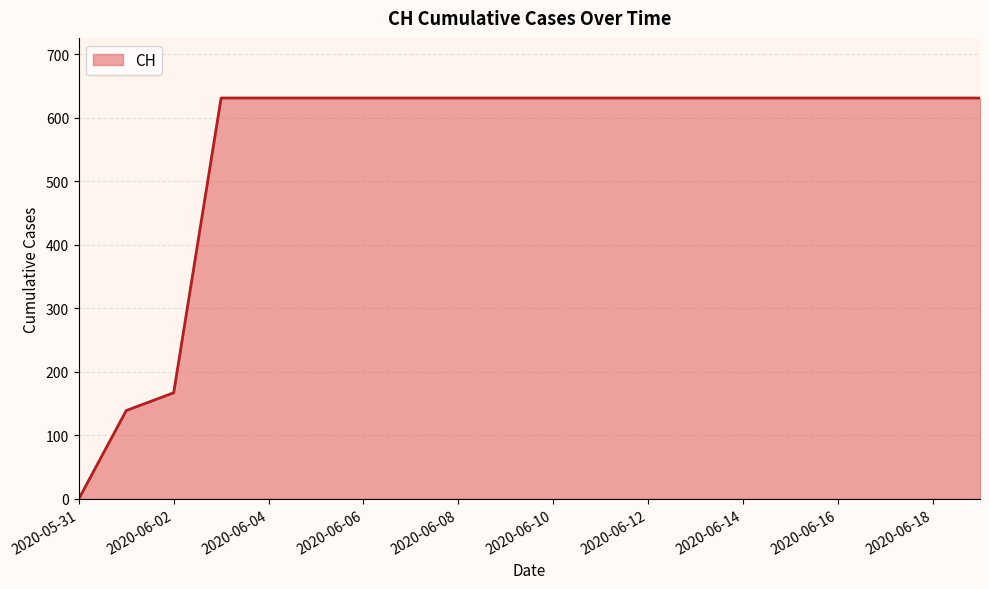

Read the value at 2020-06-16.

631